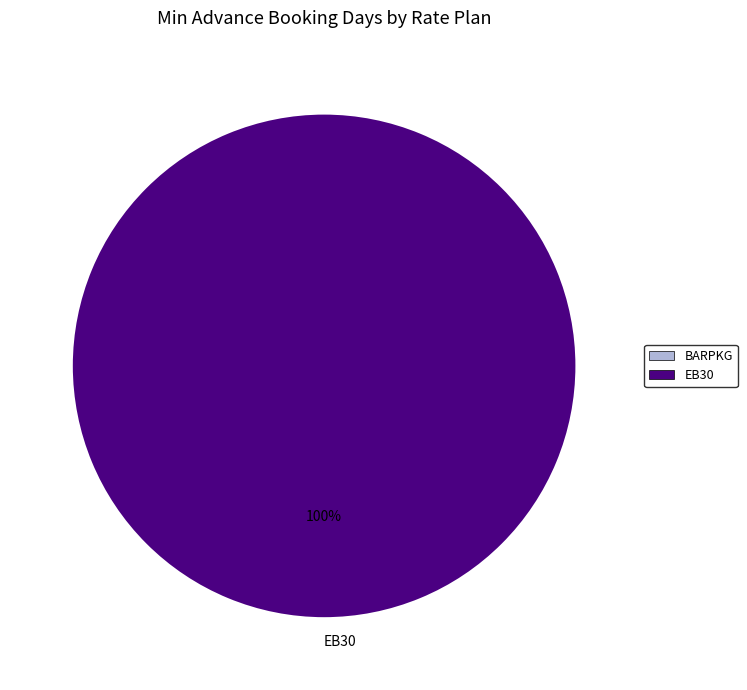

What percentage is the EB30 slice, to the nearest percent?

100%